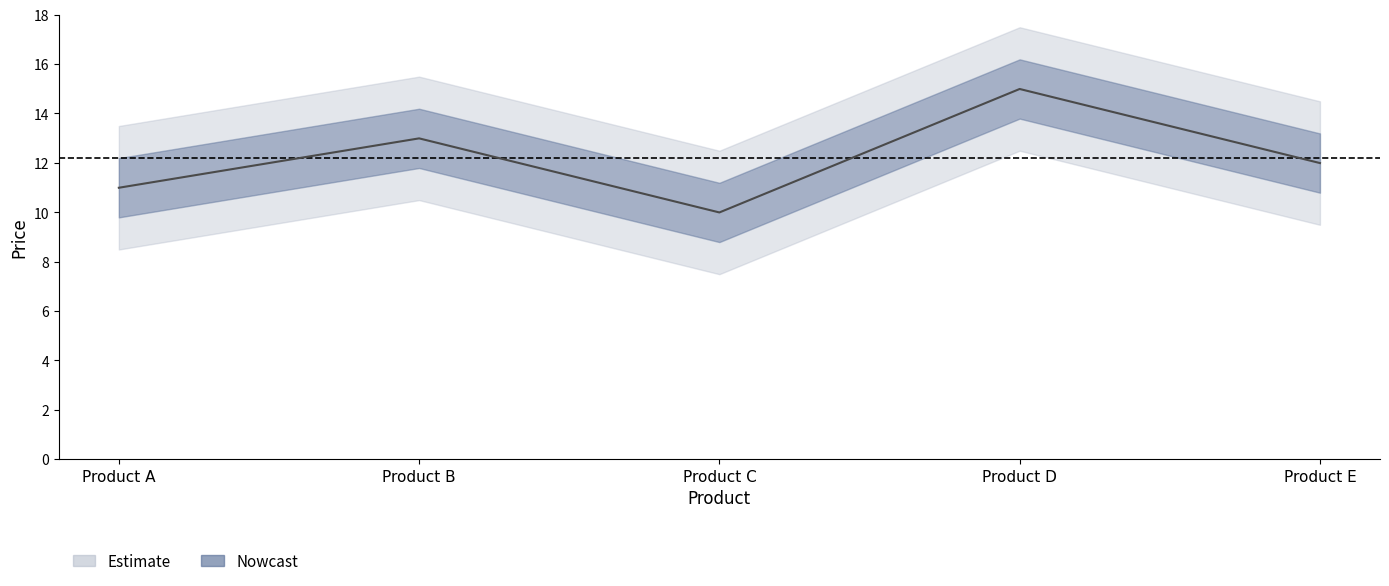

What is the sum of all values?

61.0